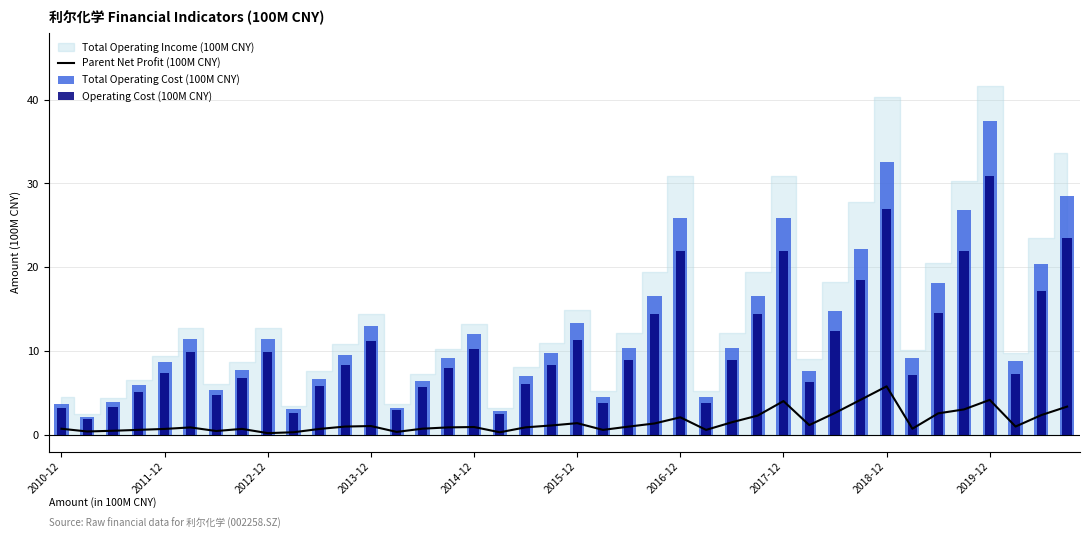

The Operating Cost (100M CNY) series shows 11.0 at 29. True or false?

False